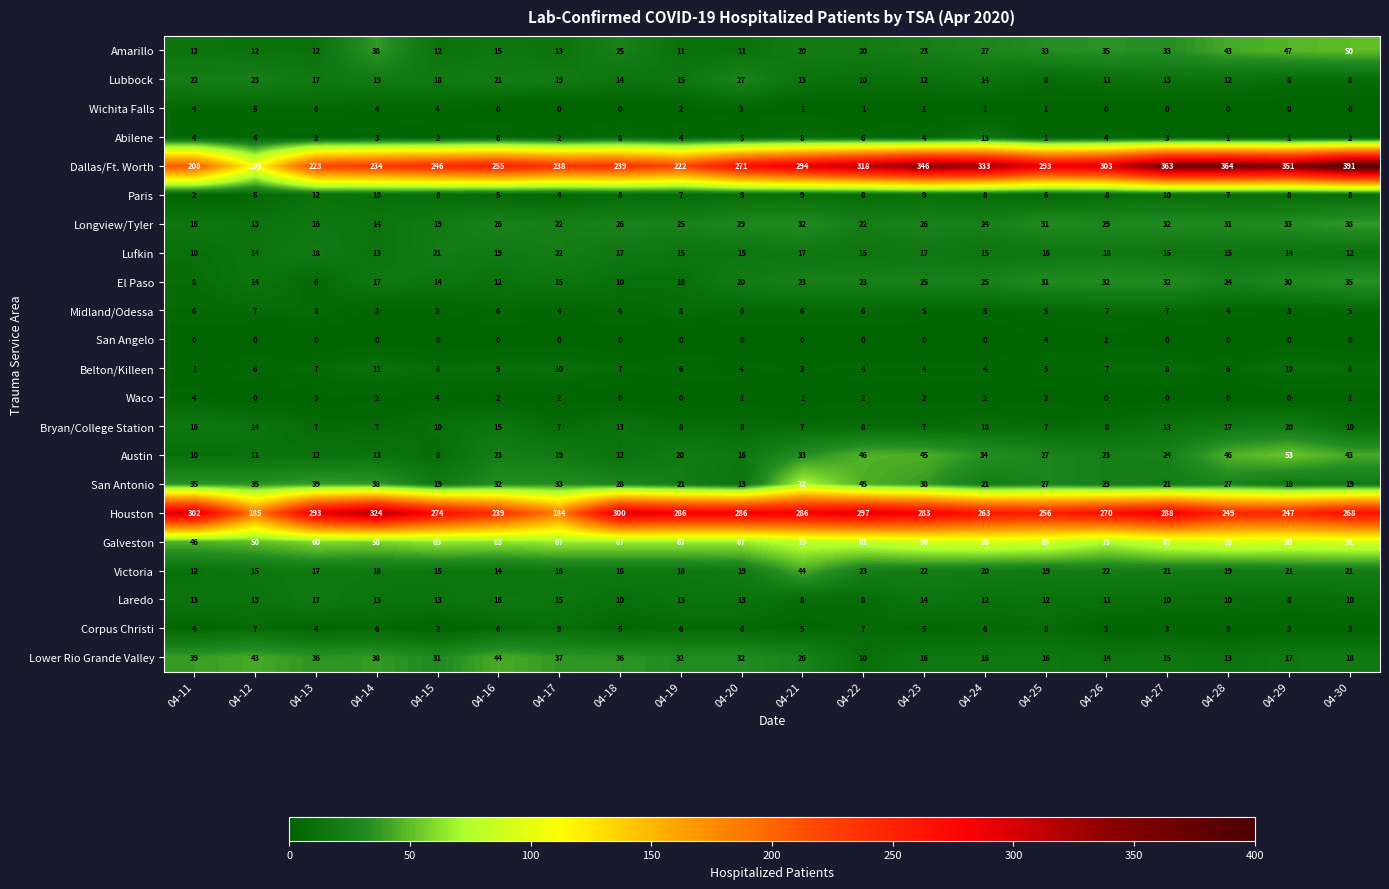

The Wichita Falls series shows 1 at 04-23. True or false?

True